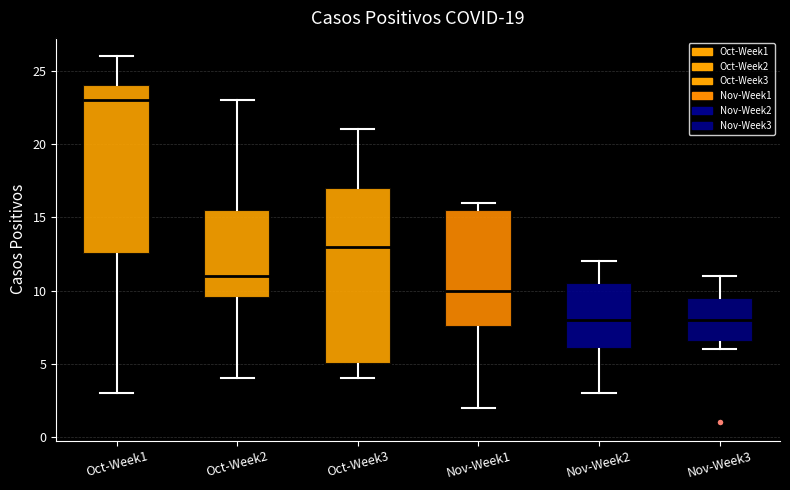

Reading left to right, read every box against the y-axis: the position of its median line, the range the box covers, and the ends of its whiskers. The values are not printed on the chart, so give them approximately, as read against the axis.

Oct-Week1: median 23.0, box 12.5 to 24.0, whiskers 3.0 to 26.0
Oct-Week2: median 11.0, box 9.5 to 15.5, whiskers 4.0 to 23.0
Oct-Week3: median 13.0, box 5.0 to 17.0, whiskers 4.0 to 21.0
Nov-Week1: median 10.0, box 7.5 to 15.5, whiskers 2.0 to 16.0
Nov-Week2: median 8.0, box 6.0 to 10.5, whiskers 3.0 to 12.0
Nov-Week3: median 8.0, box 6.5 to 9.5, whiskers 6.0 to 11.0